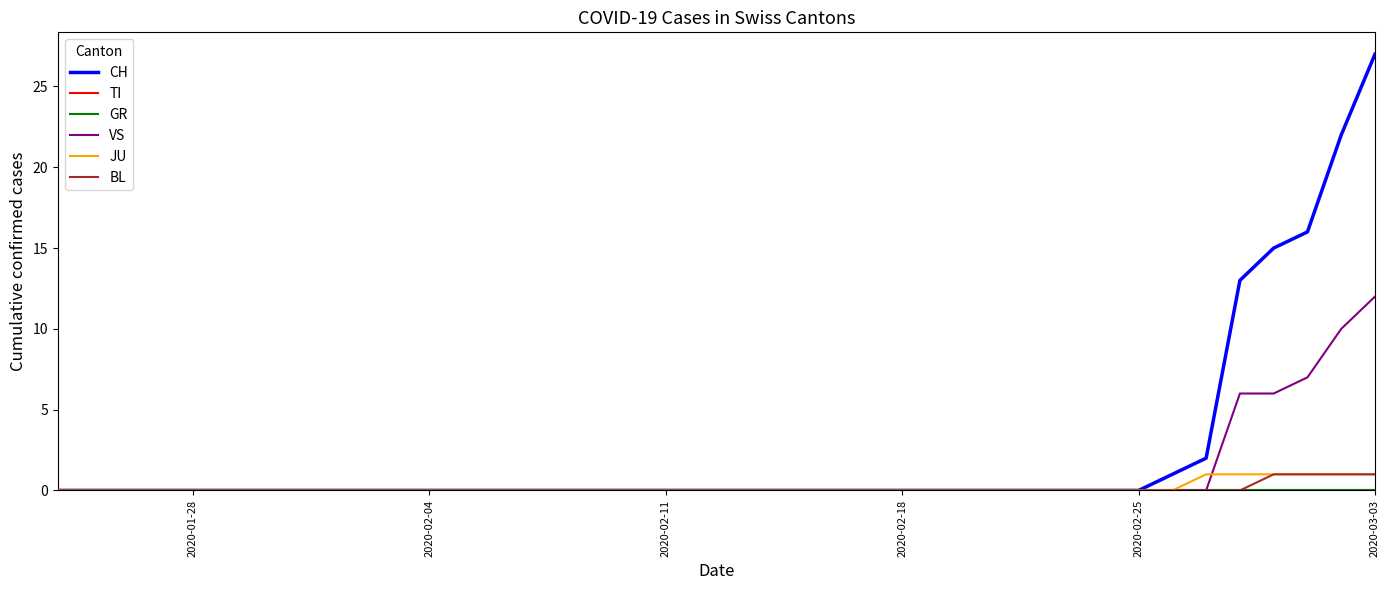

Does the chart display data point markers on the line(s)?

No